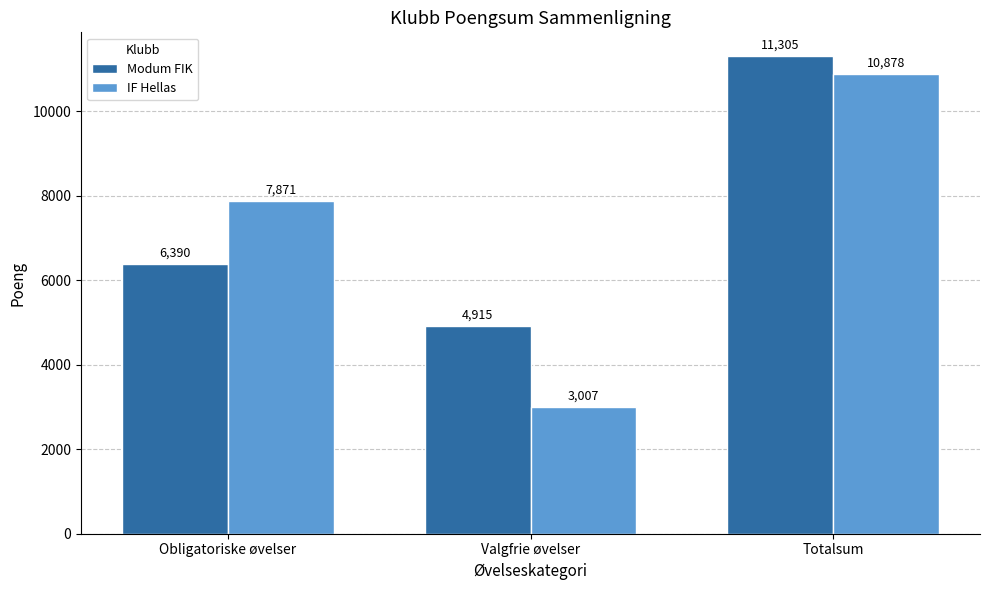

Is it true that Modum FIK equals 1123 at Valgfrie øvelser?

False